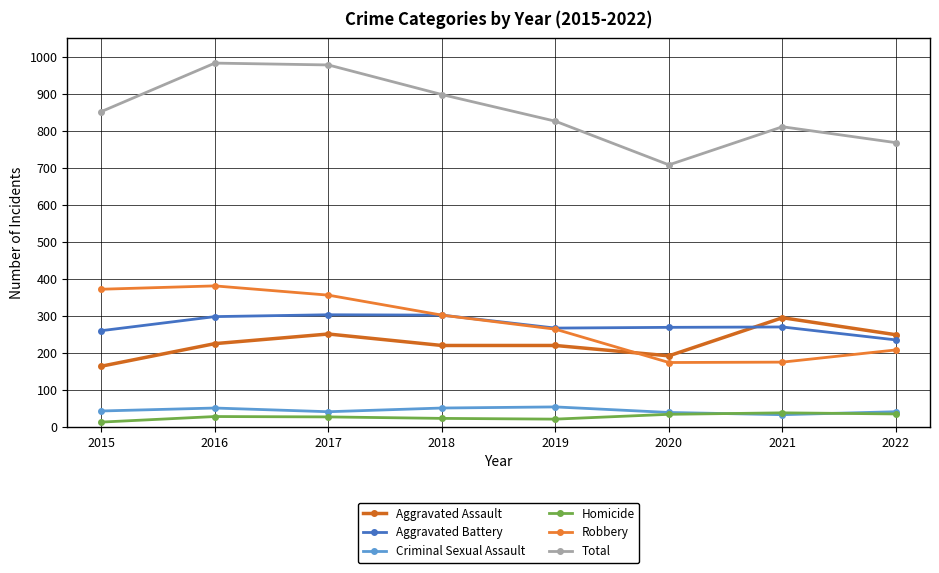

What is the minimum value for Aggravated Assault?

164